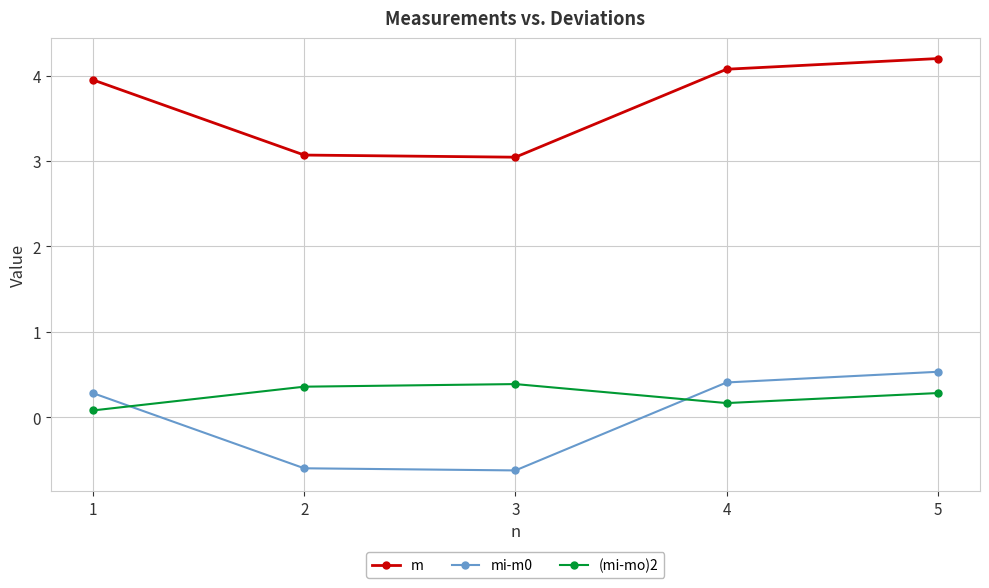

How many interior local valleys does the (mi-mo)2 series have?

1